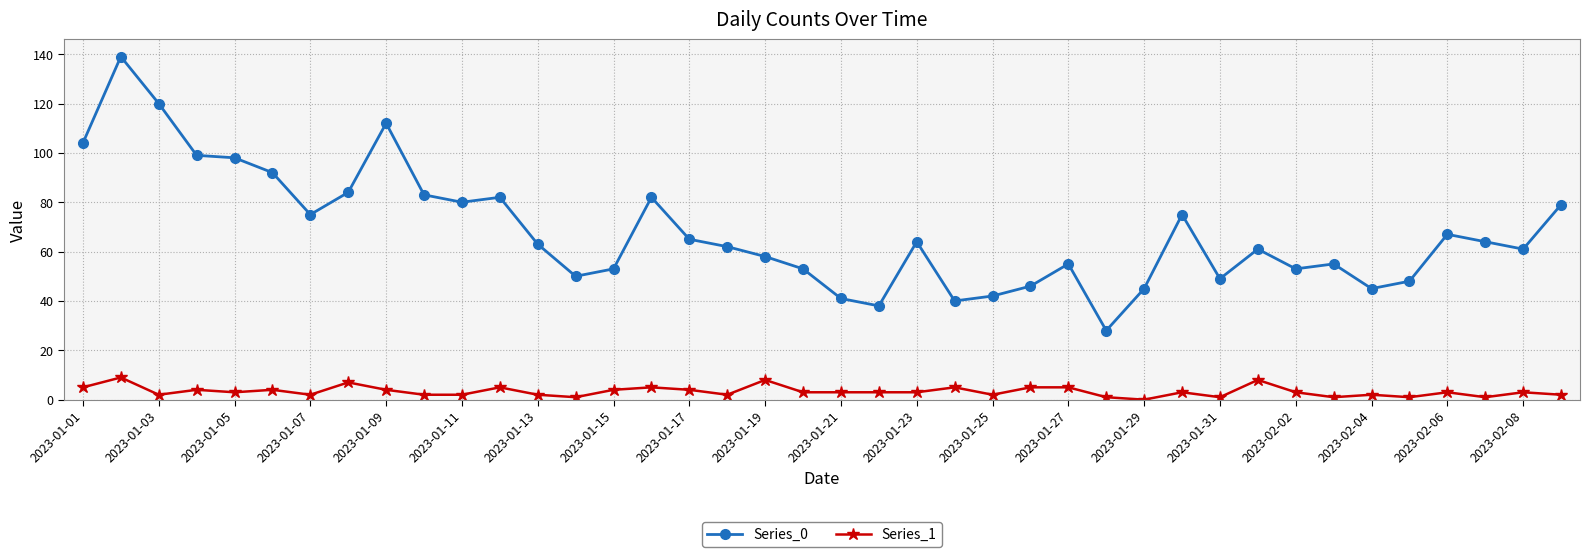

Is this an area chart (filled region under the line)?

No